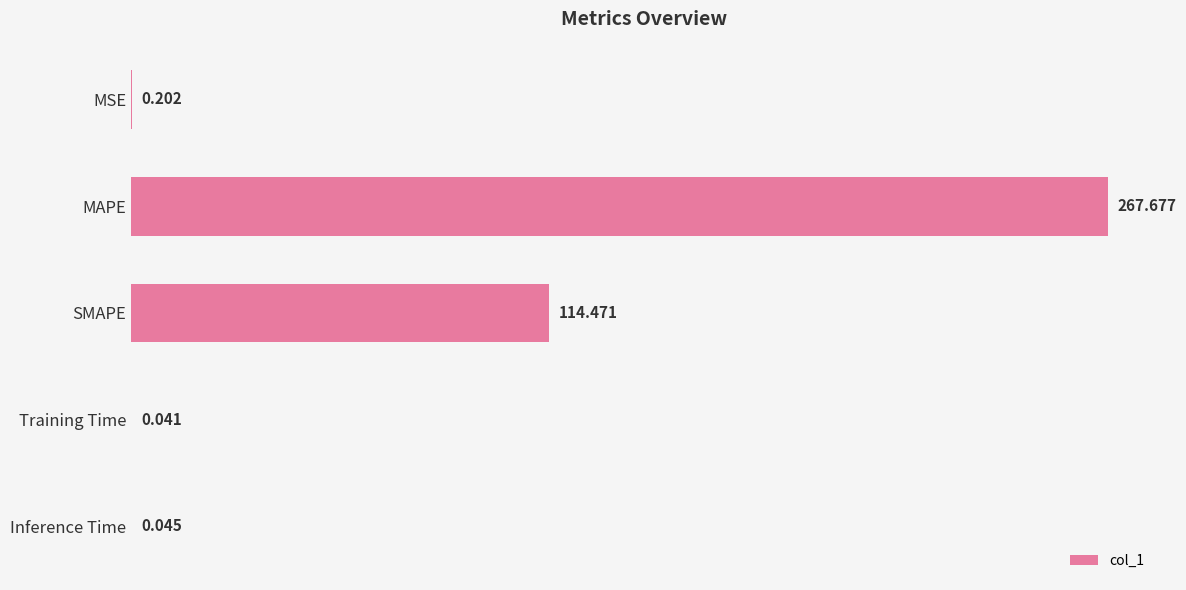

Between SMAPE and Inference Time, which is larger?

SMAPE